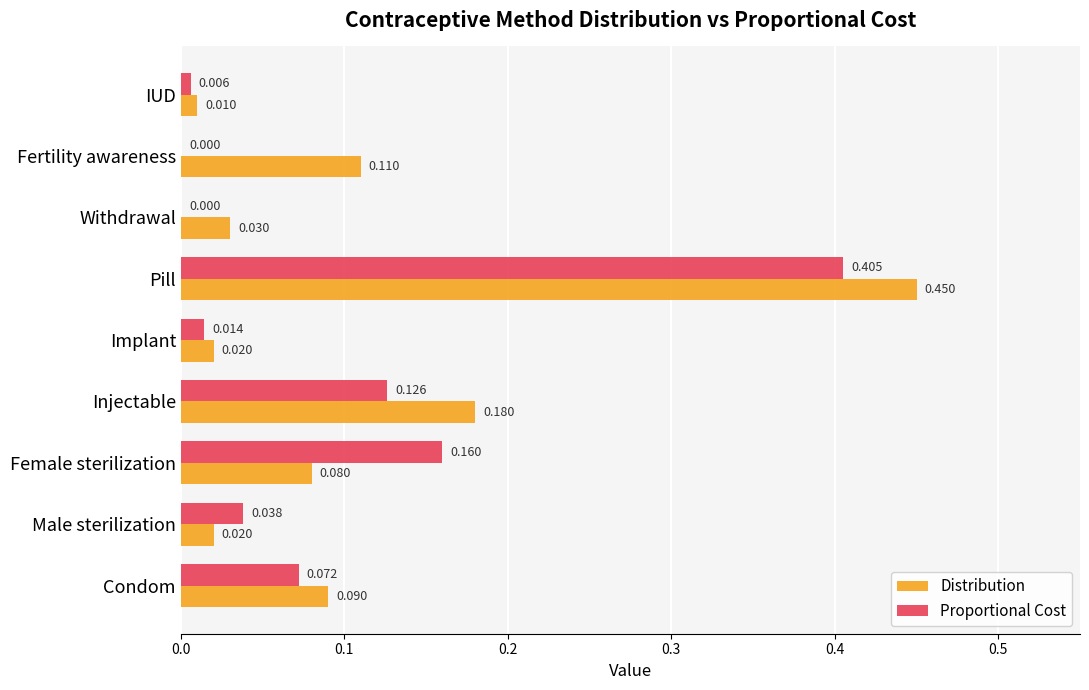

Which series changed the most between Injectable and IUD?

Distribution